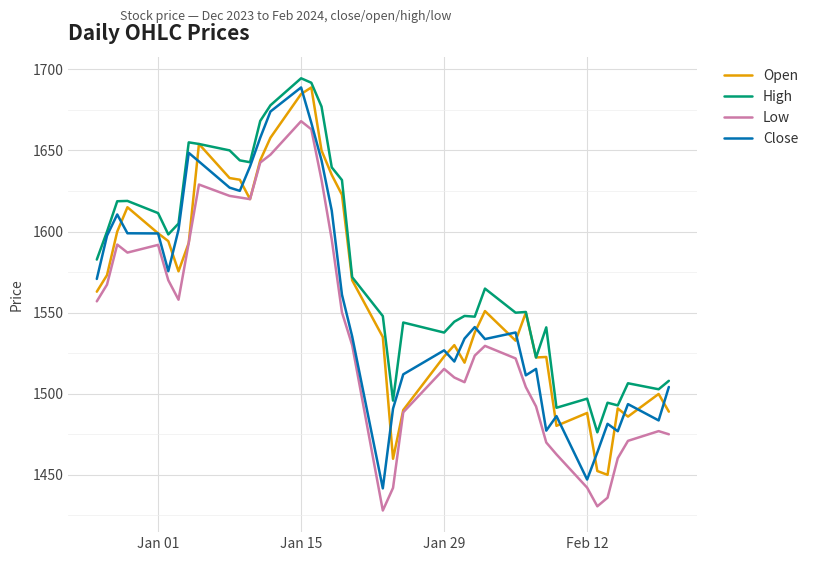

How many lines are shown in the chart?

4